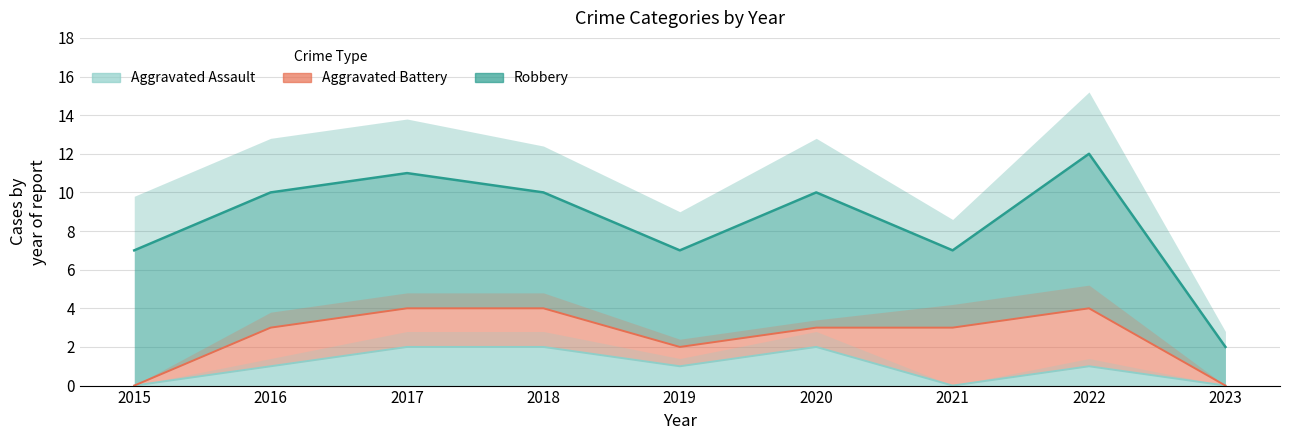

Which series has the largest range (max minus min)?

Robbery